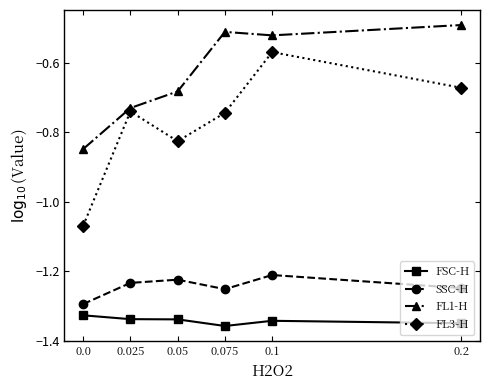

Is it true that SSC-H equals -0.3 at 0.0?

False